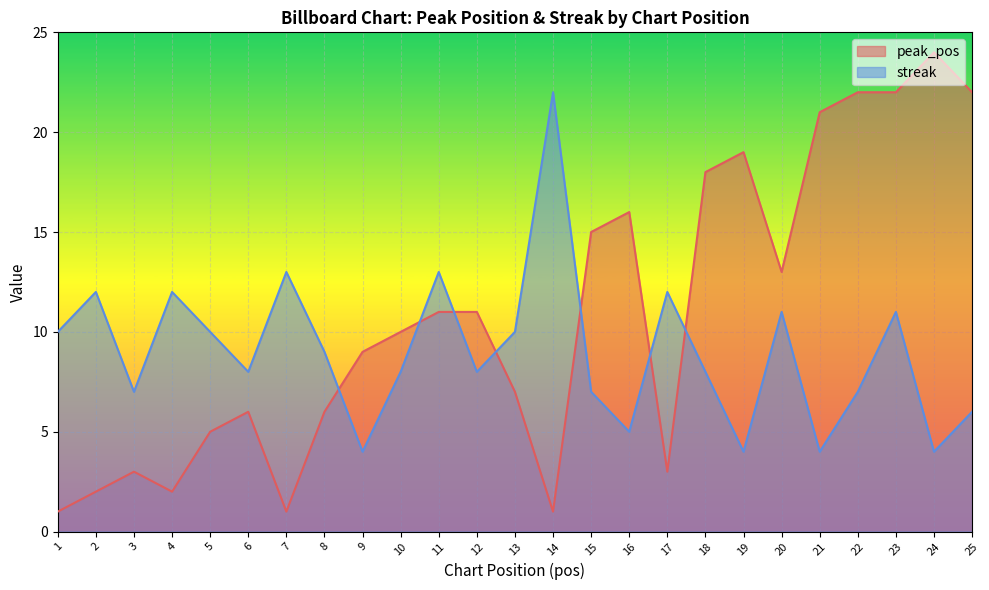

At how many categories does at least one series exceed 8?

23